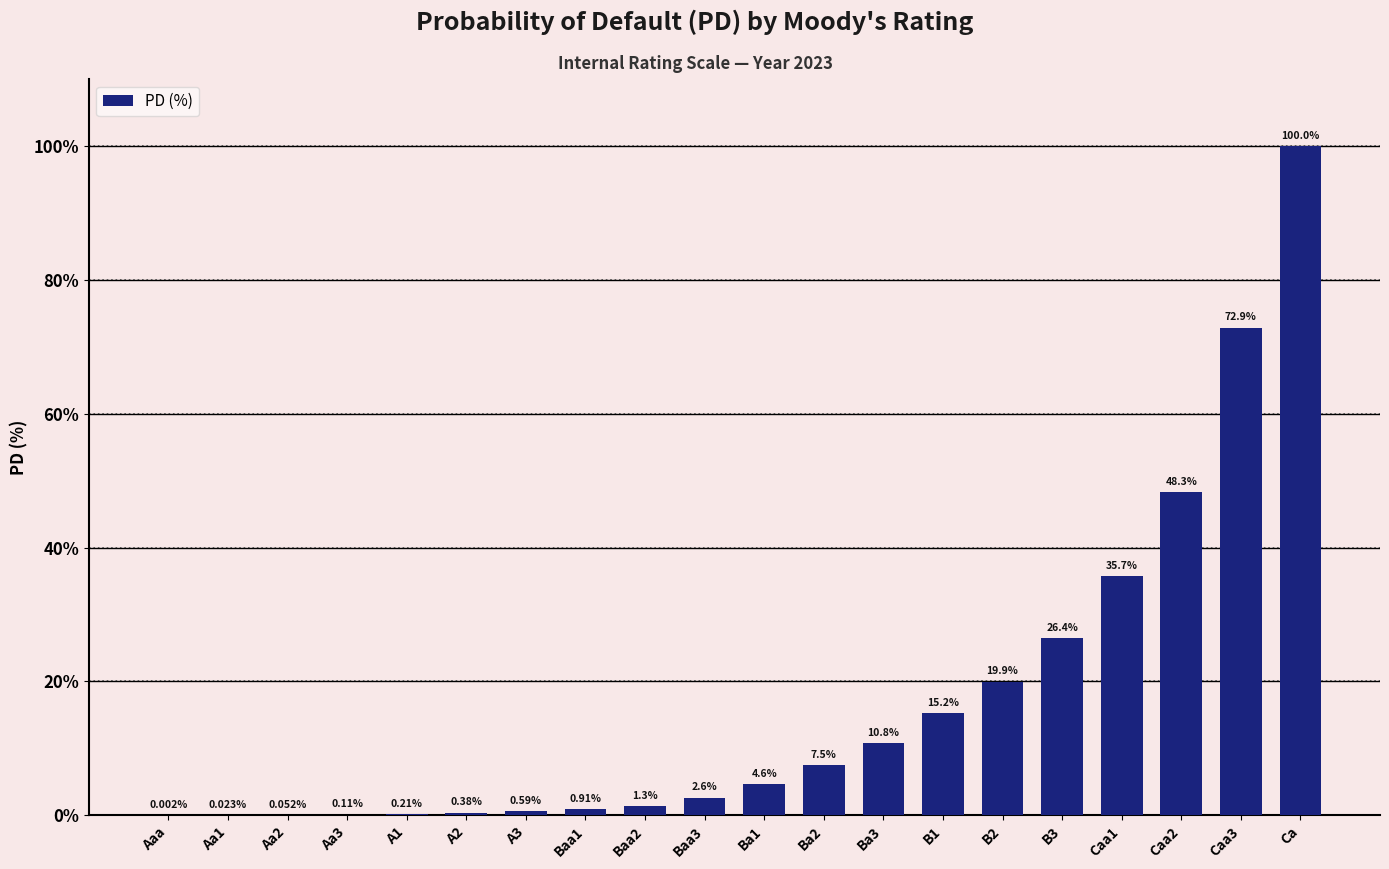

What is the change in value from Aa1 to Caa1?

+35.7